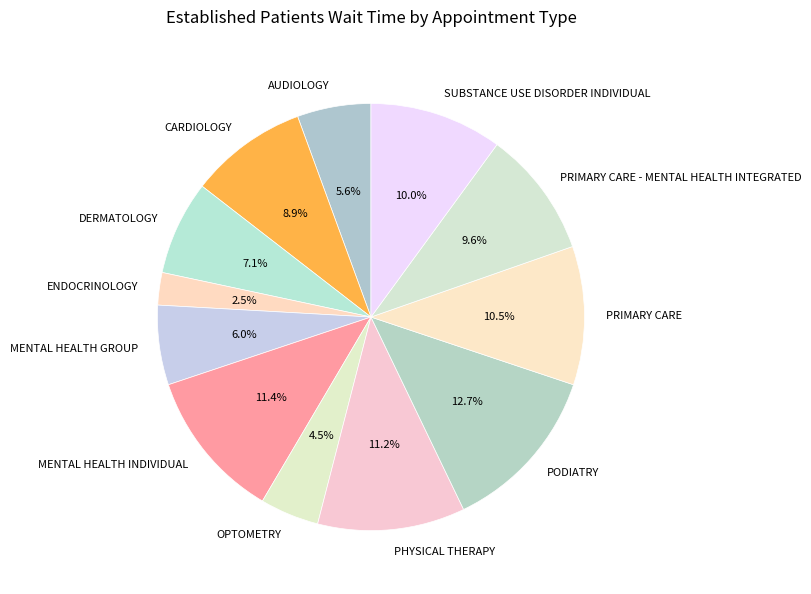

Combined, what portion of the pie is PRIMARY CARE and CARDIOLOGY?

19.4%